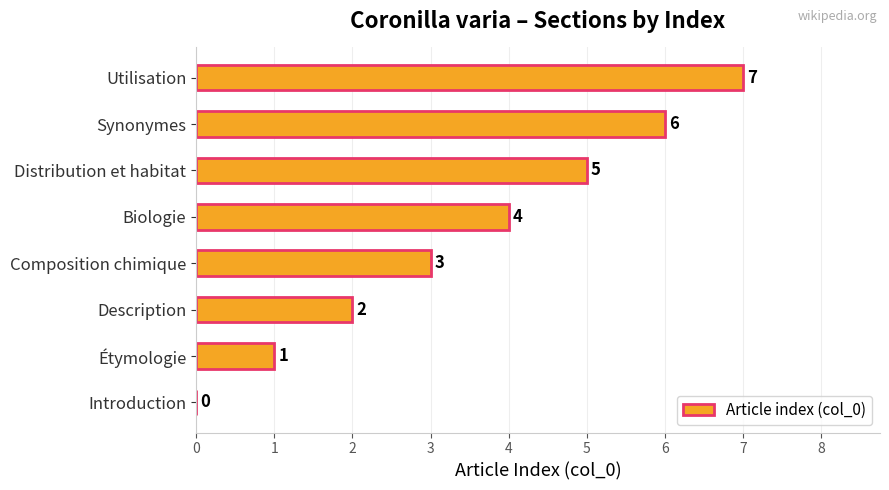

At which label is the value closest to 3?

Composition chimique